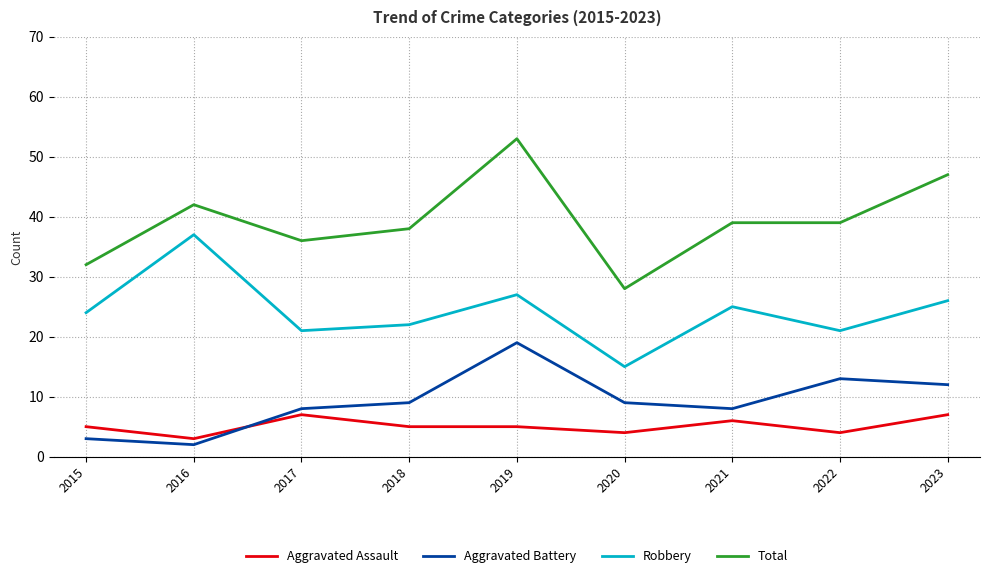

Is it true that Robbery equals 34 at 2023?

False